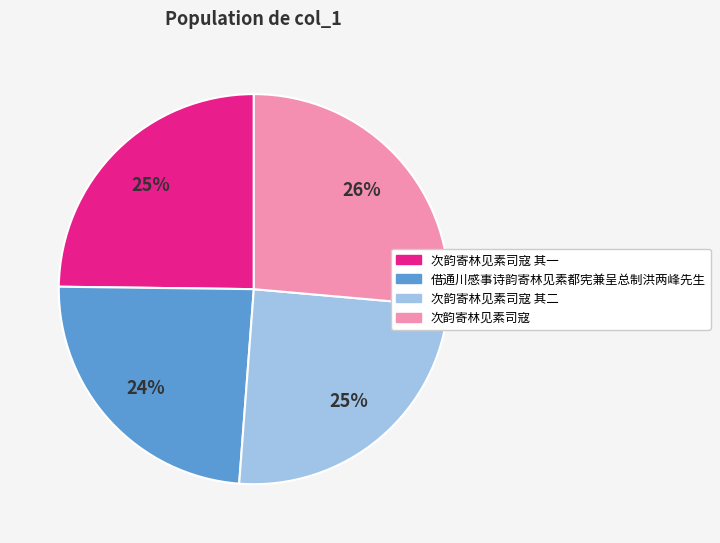

Is the sum of 次韵寄林见素司寇 其一 and 借通川感事诗韵寄林见素都宪兼呈总制洪两峰先生 greater than half?

No